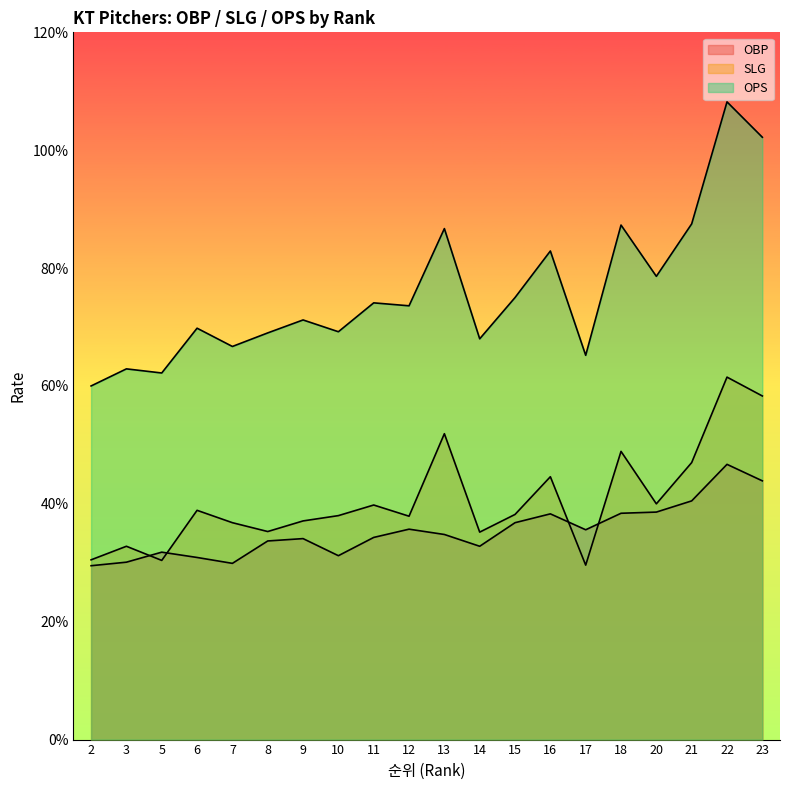

What is the lowest value of the OBP series?

0.3